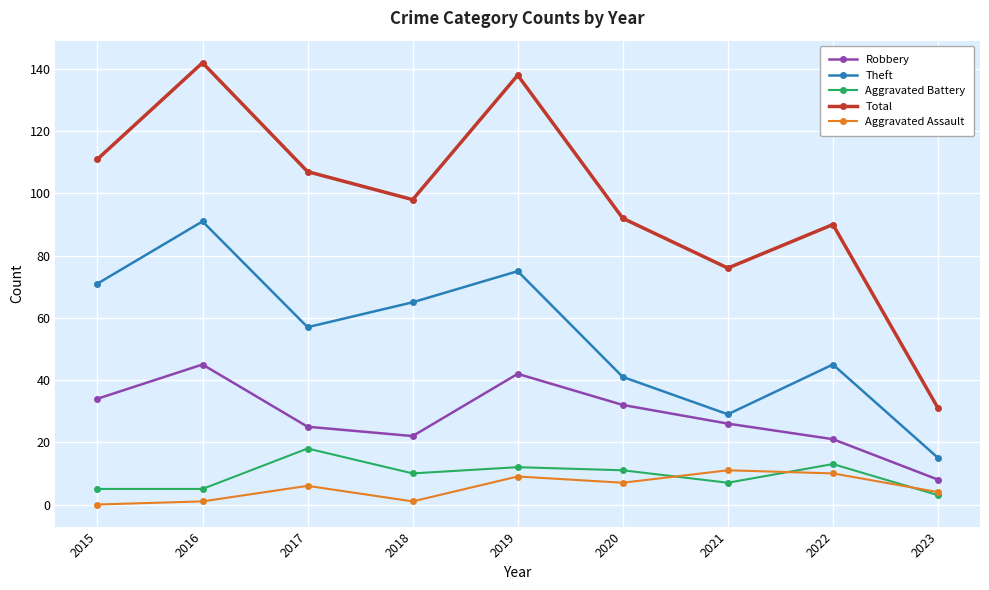

Which series has the largest total across all categories?

Total